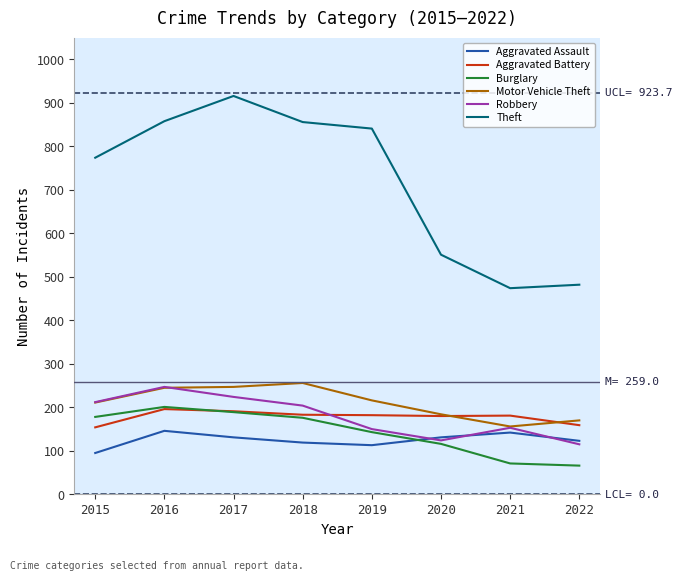

At which category does Theft reach its first local valley?

2021